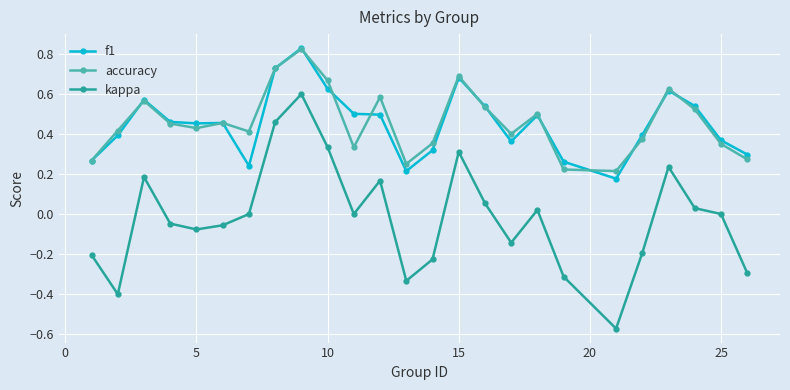

True or false: kappa and accuracy cross at least once.

False